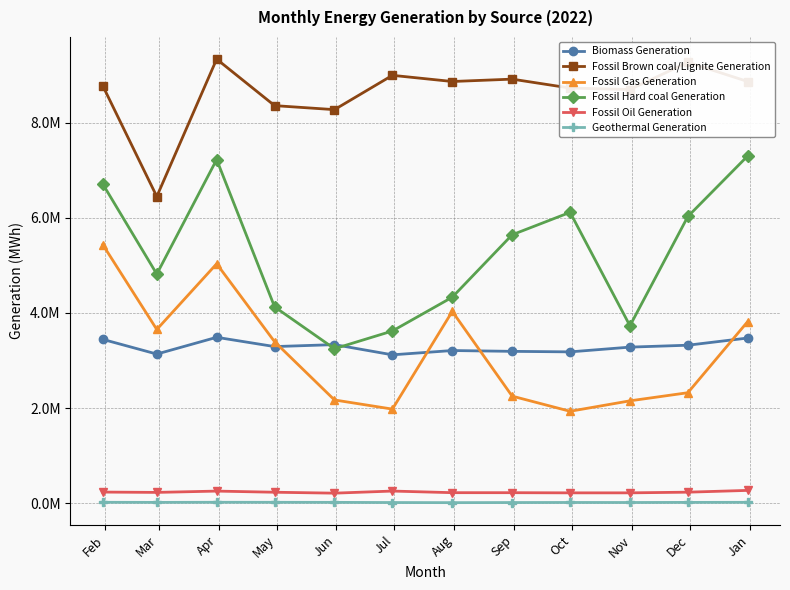

Is this an area chart (filled region under the line)?

No